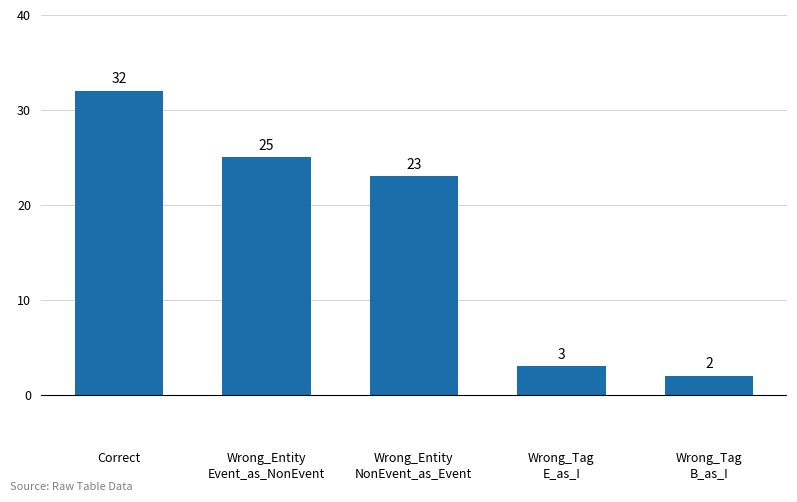

How many bars are there in total?

5